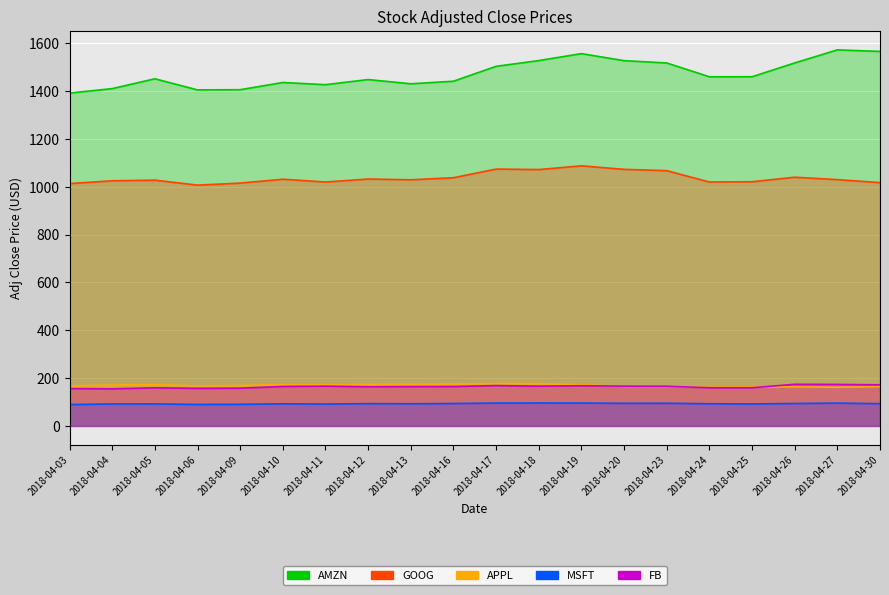

What is the spread (max minus min) of values at 2018-04-26?

1424.1